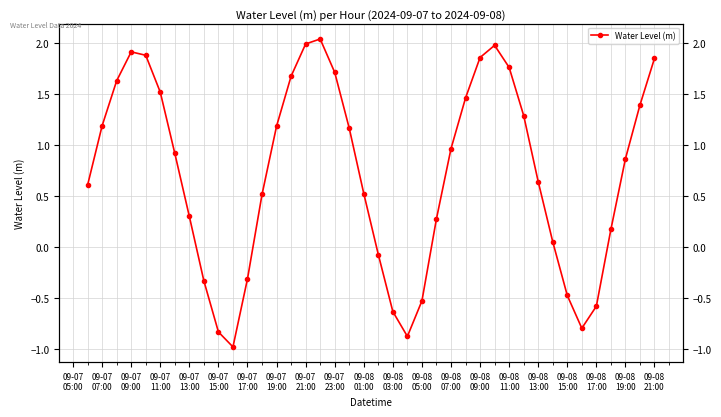

Count the number of values greater than 0.

29